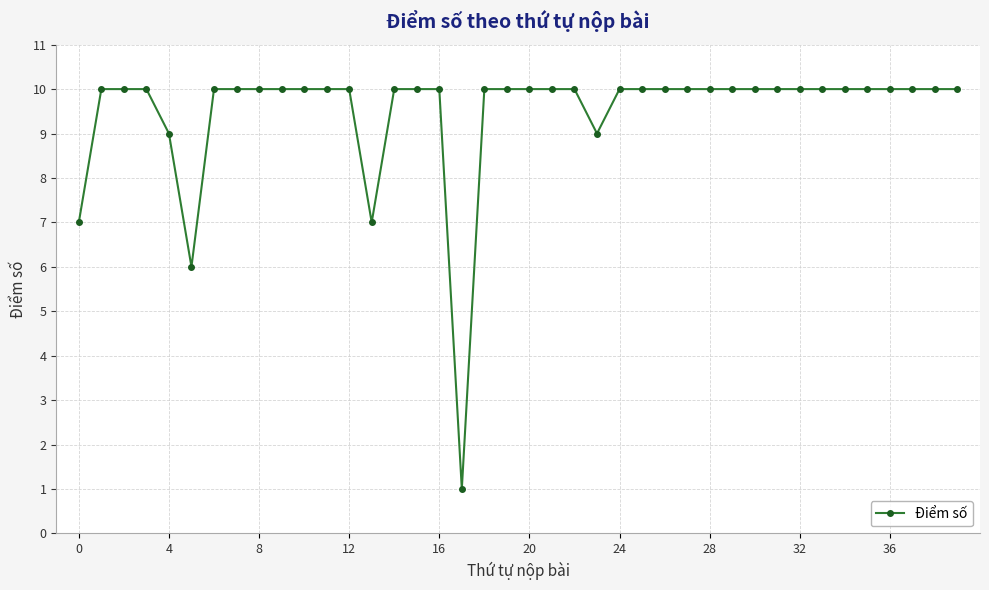

What is the value of the 35th point from the left?

10